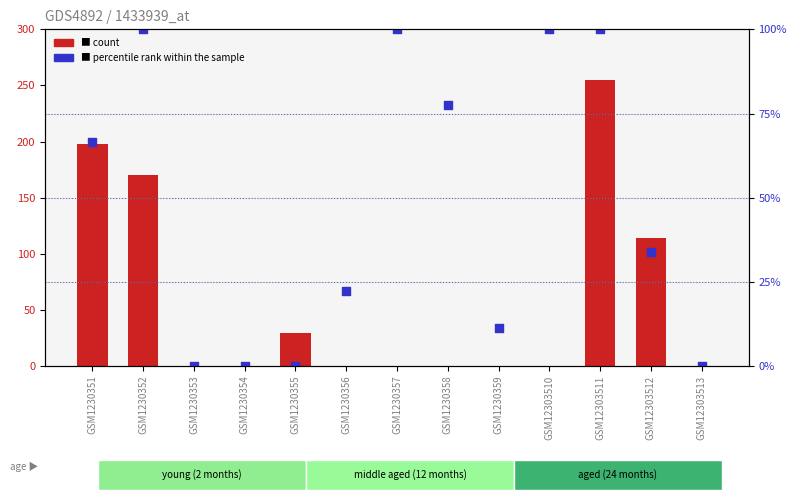

Which series has the largest Y range (max minus min)?

count